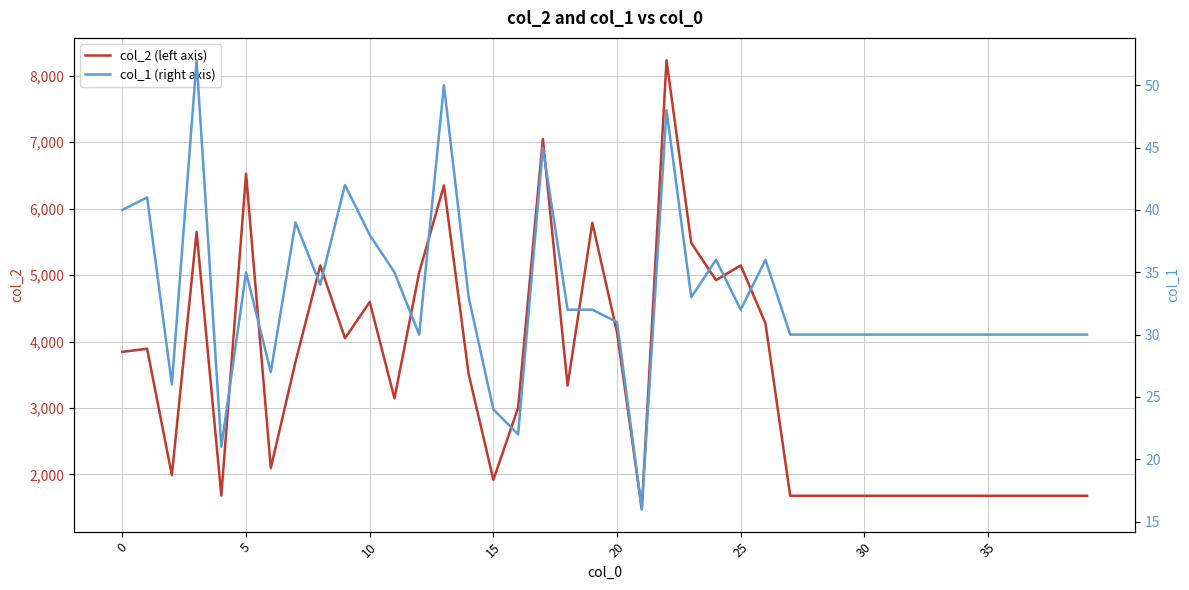

True or false: col_1 (right axis) and col_2 (left axis) cross at least once.

False